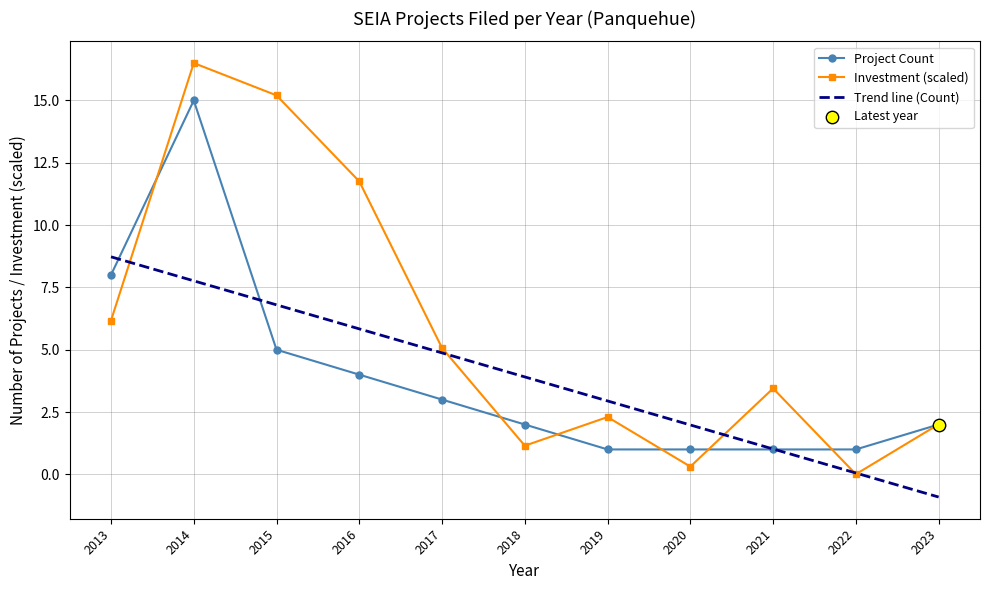

Which series has the widest spread of values?

Investment (scaled)